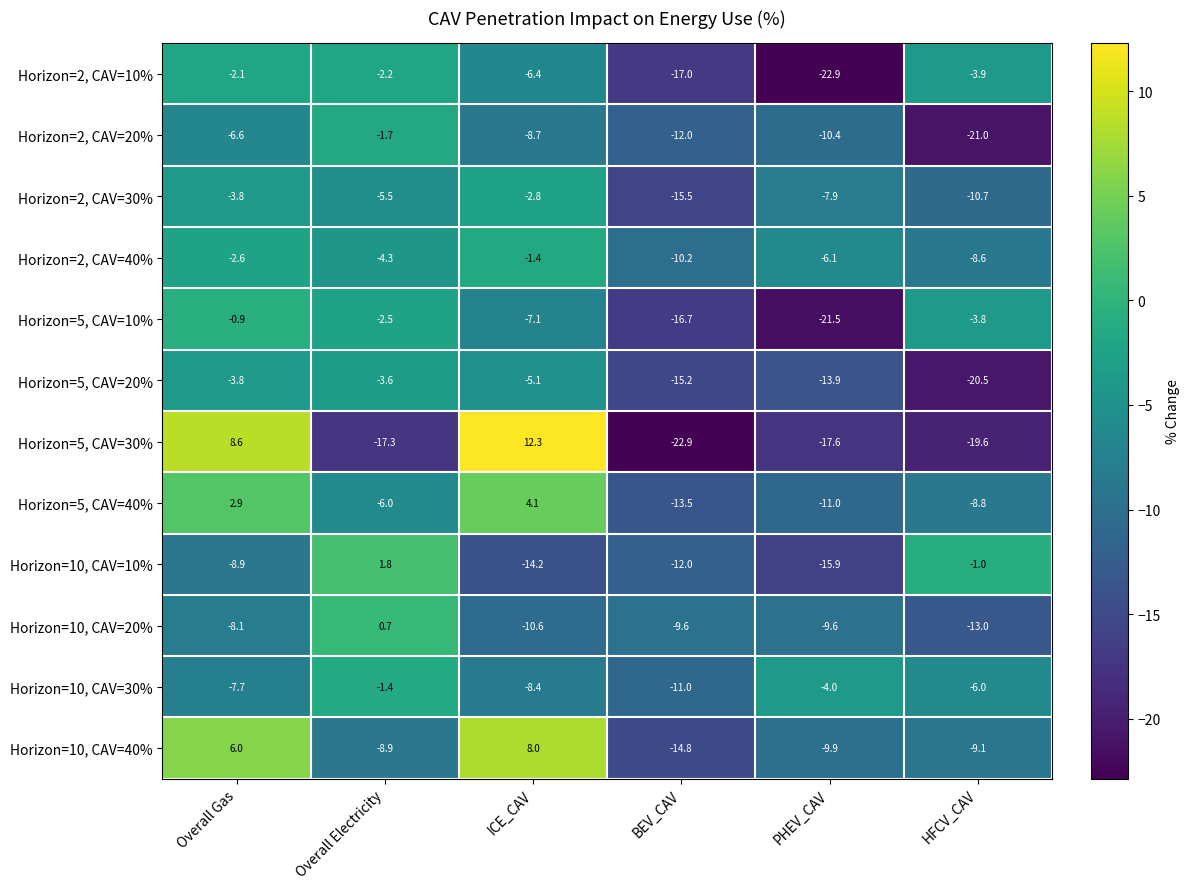

Which series has the largest total across all categories?

Horizon=10, CAV=40%